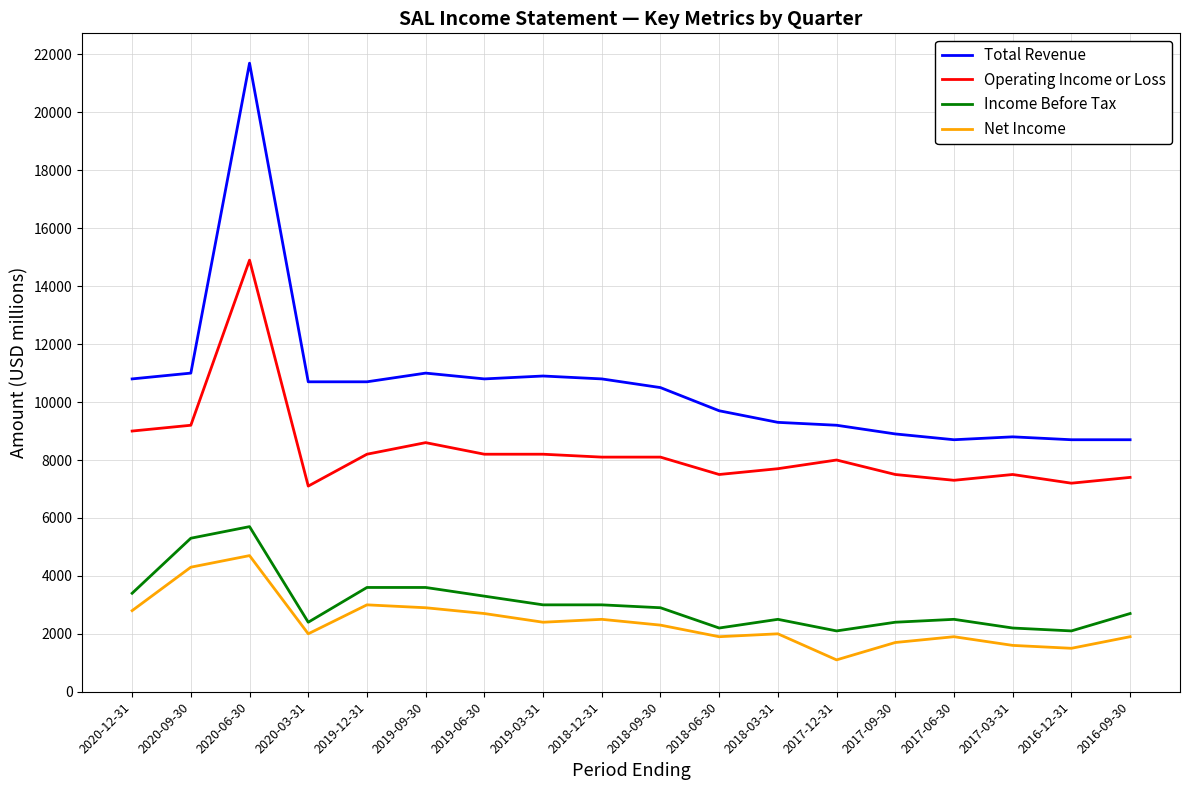

True or false: Income Before Tax and Net Income intersect in this chart.

False